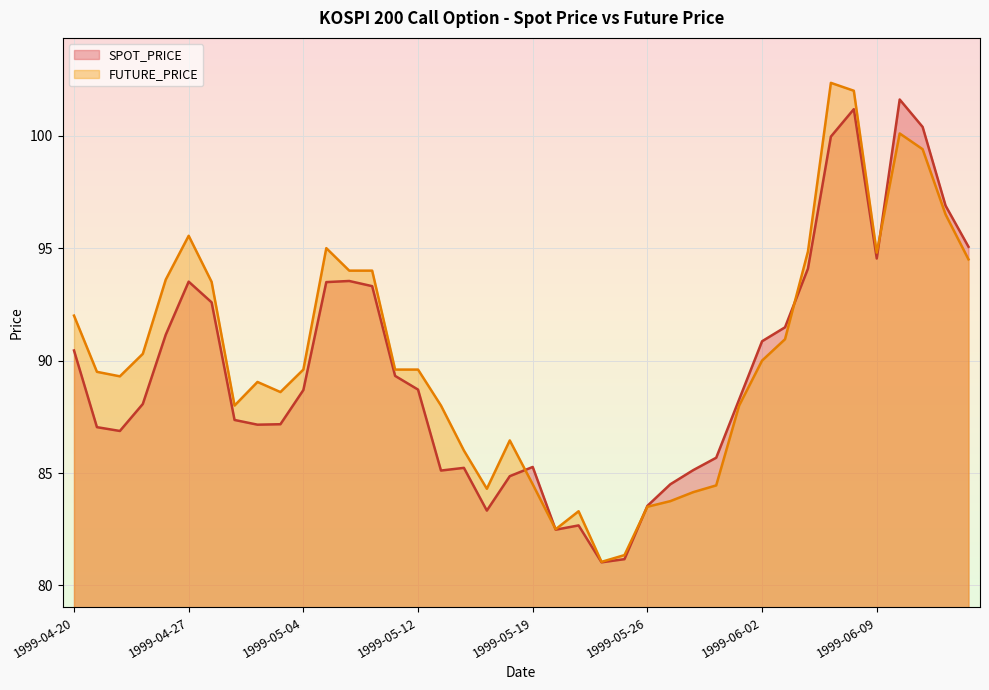

List the series in order of their peak value, highest first.

FUTURE_PRICE, SPOT_PRICE